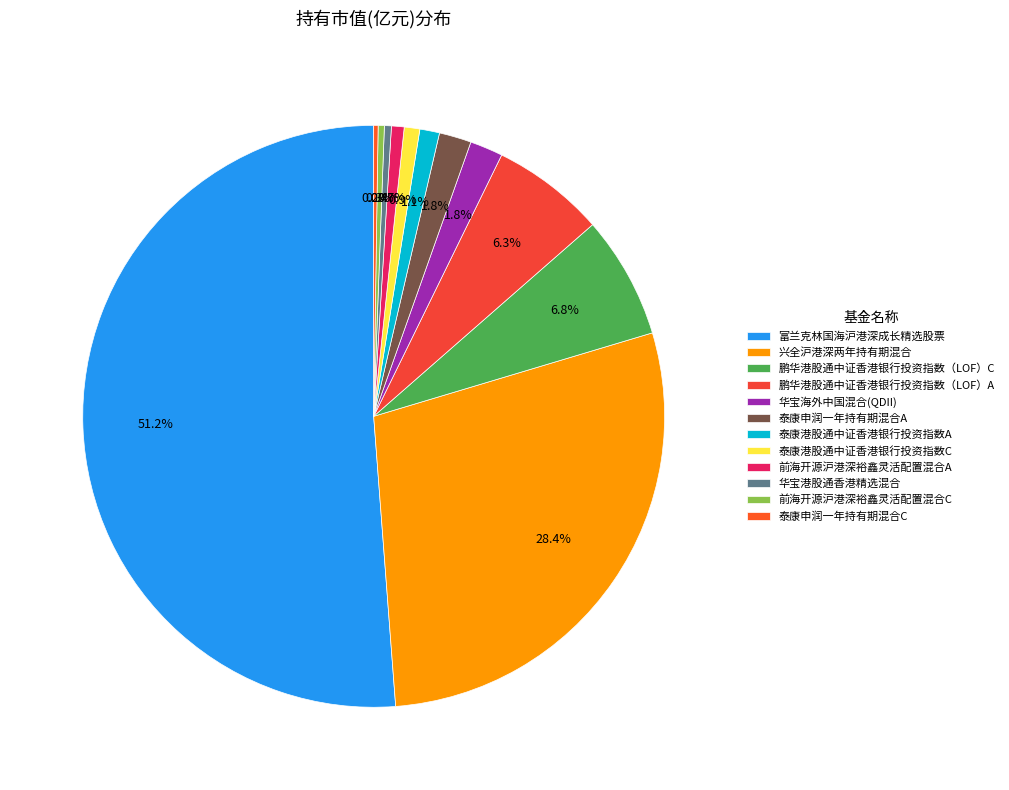

Is it true that 泰康申润一年持有期混合C is 0% of the pie?

True